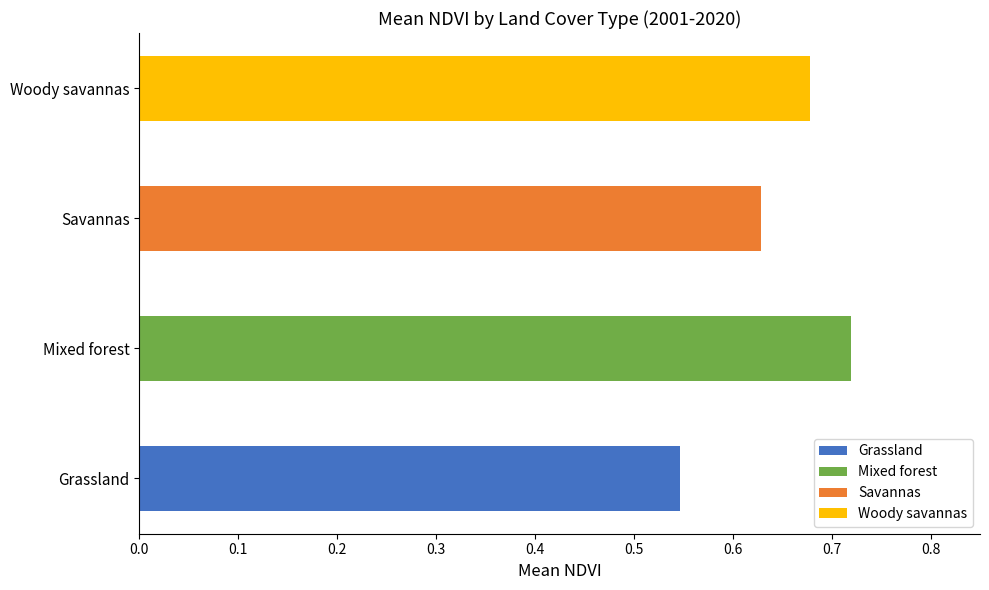

Is it true that Grassland equals 1.0 at 2010?

False